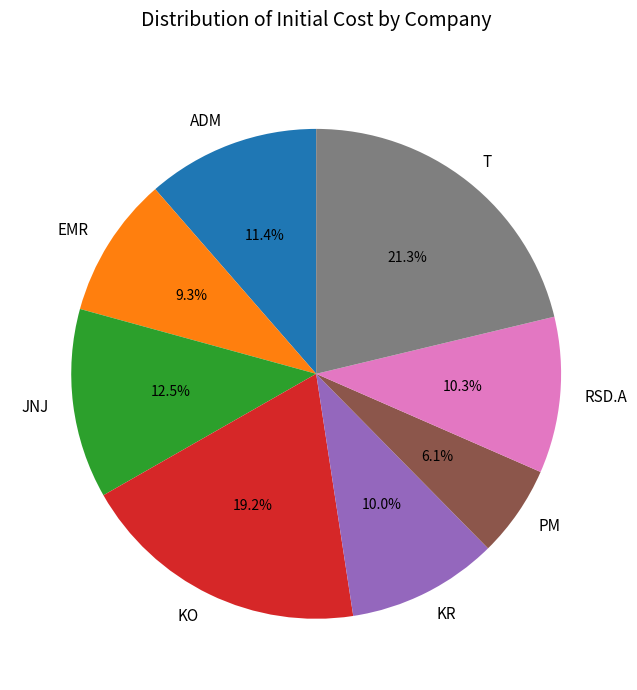

Is there a majority slice in this chart?

No